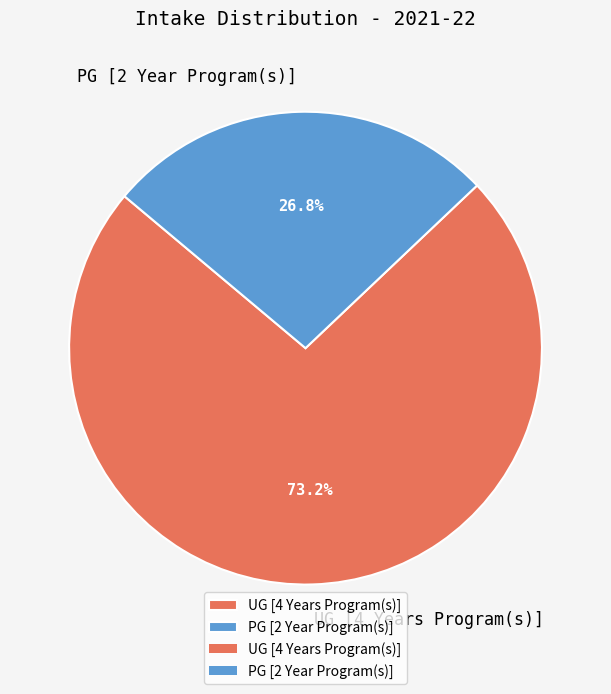

How many segments does this pie chart have?

2